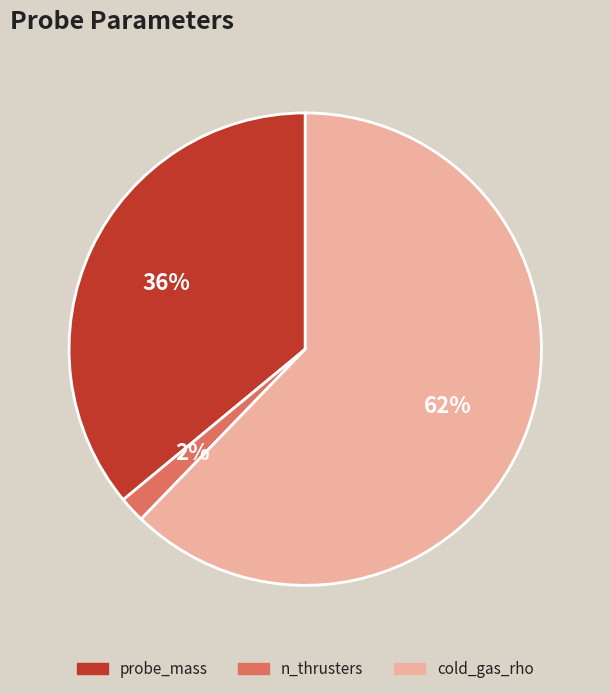

Between n_thrusters and probe_mass, which is larger?

probe_mass